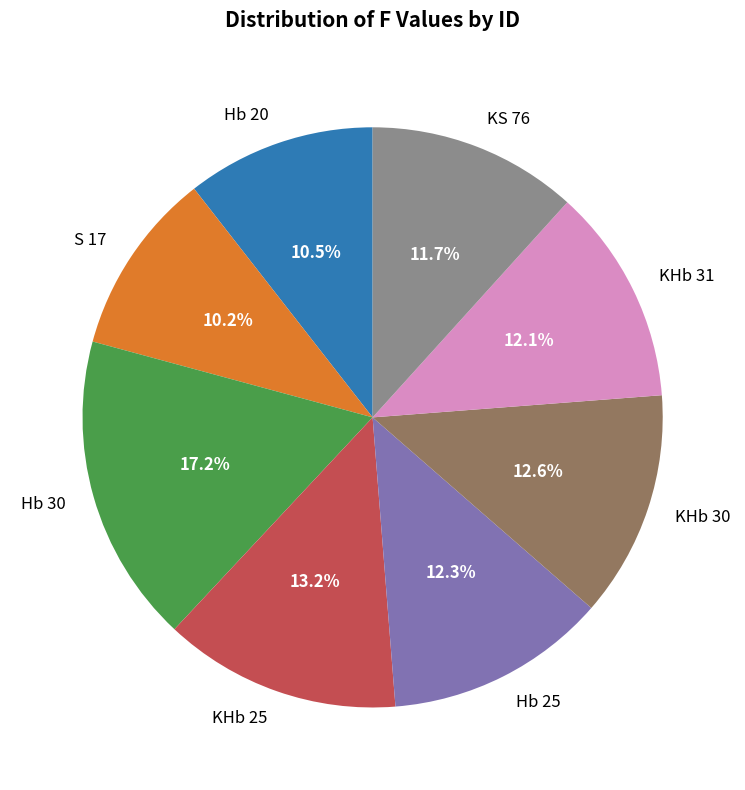

How many slices are in this pie chart?

8